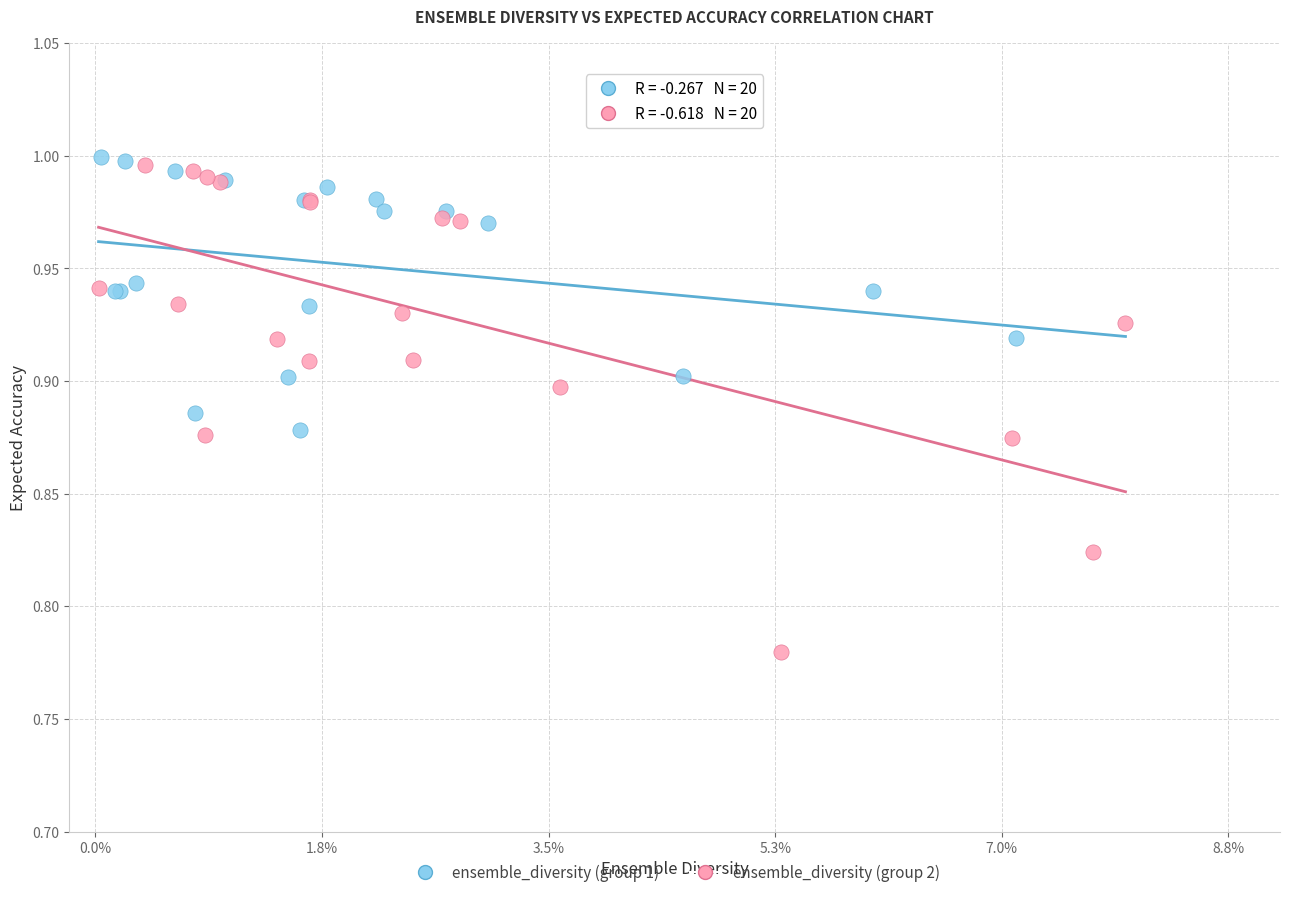

What are all the series names shown in the legend?

ensemble_diversity (group 1), ensemble_diversity (group 2)